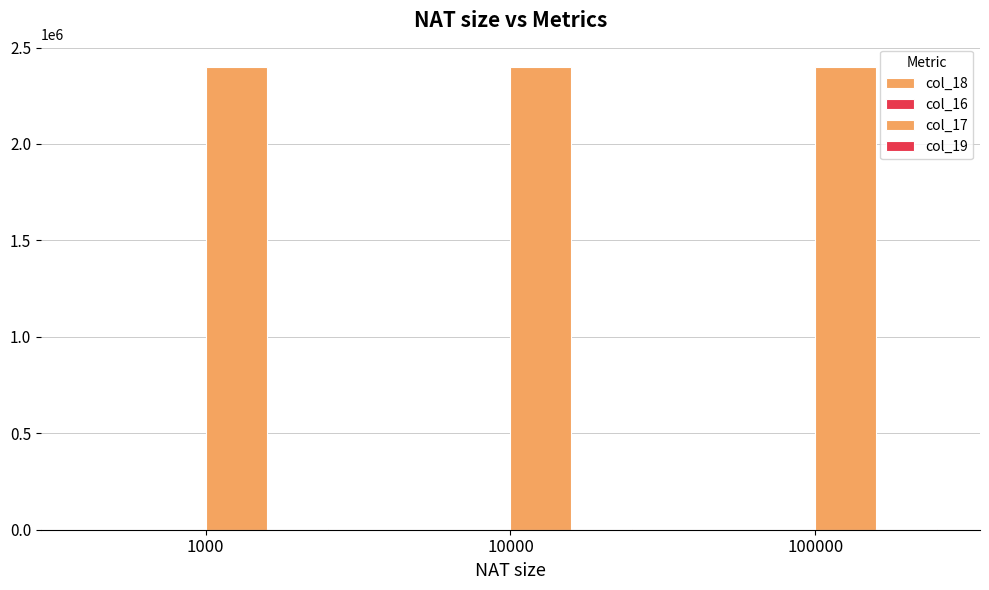

What is the total value across all series at 1000?

2406164.1